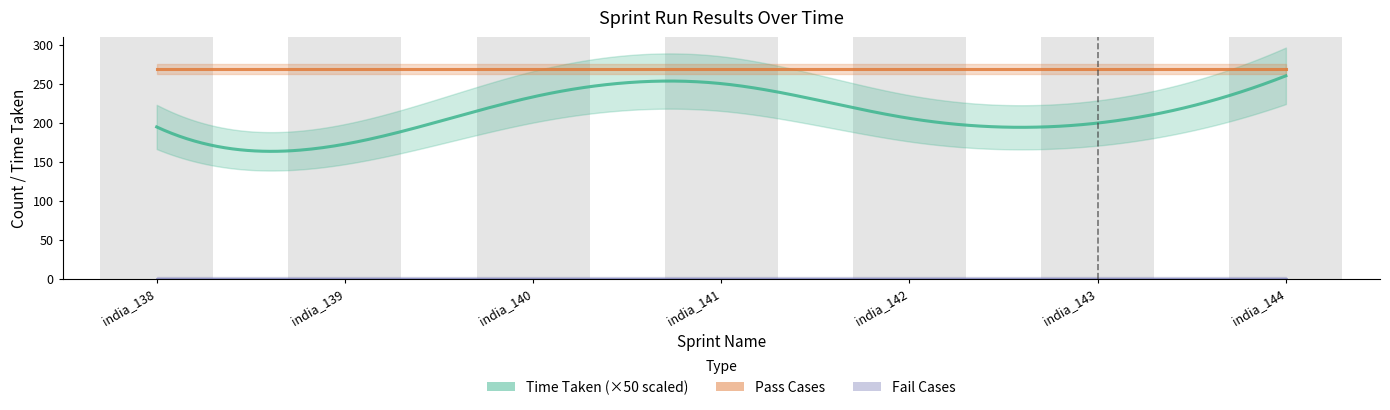

How many bars are there in total?

21